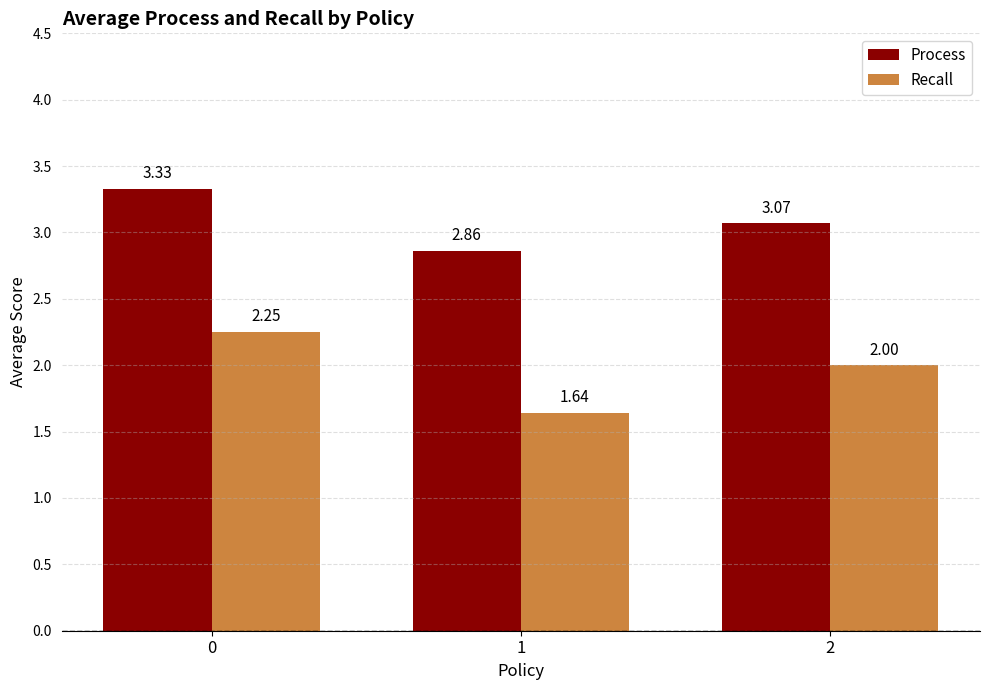

How many bars are there in total?

6